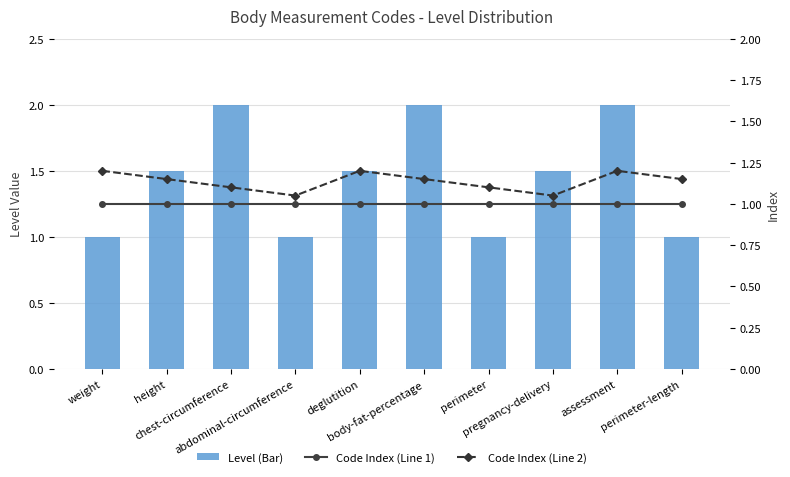

Count the number of data series in this chart.

3